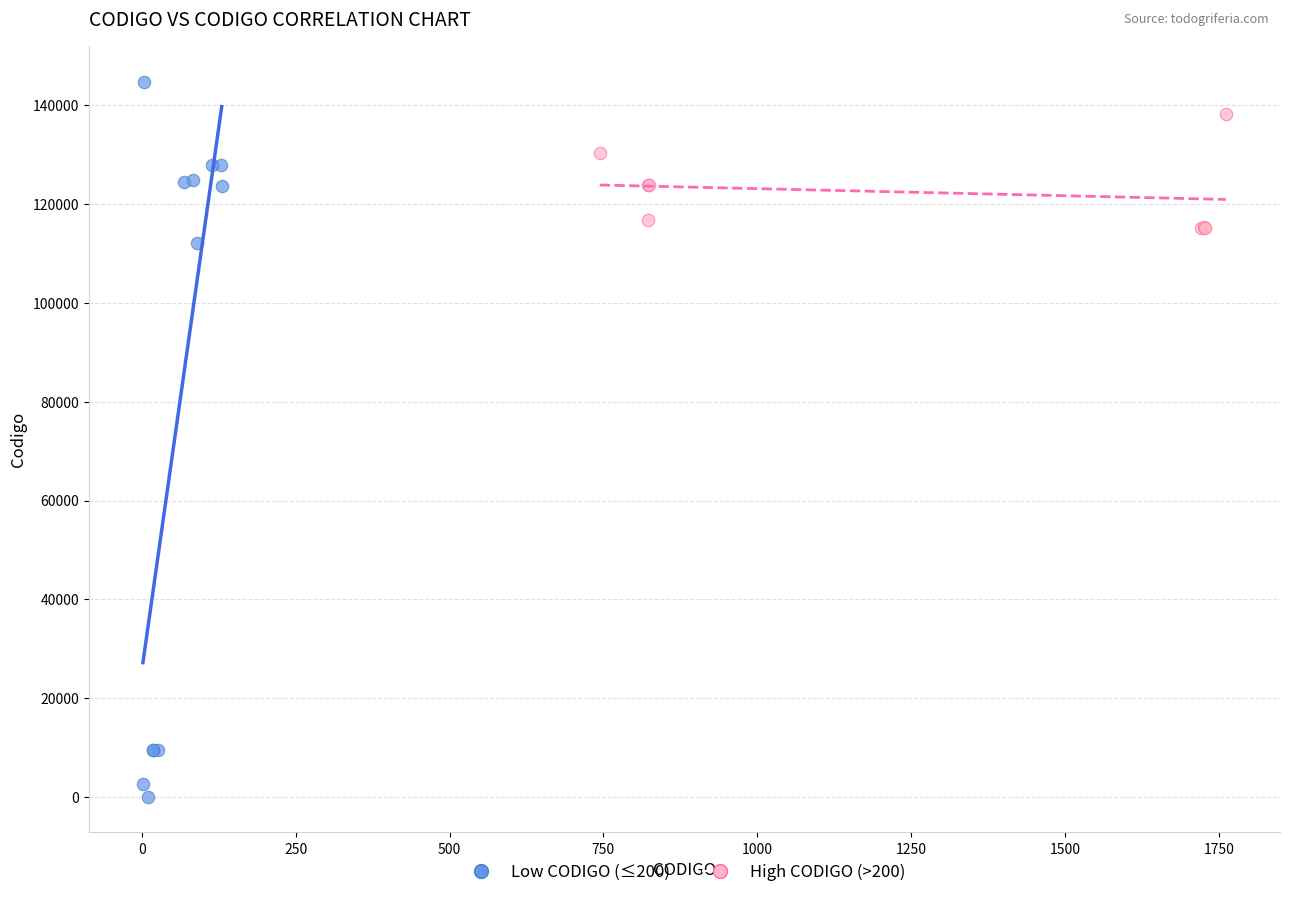

Which series contains the highest Y value?

Low CODIGO (≤200)